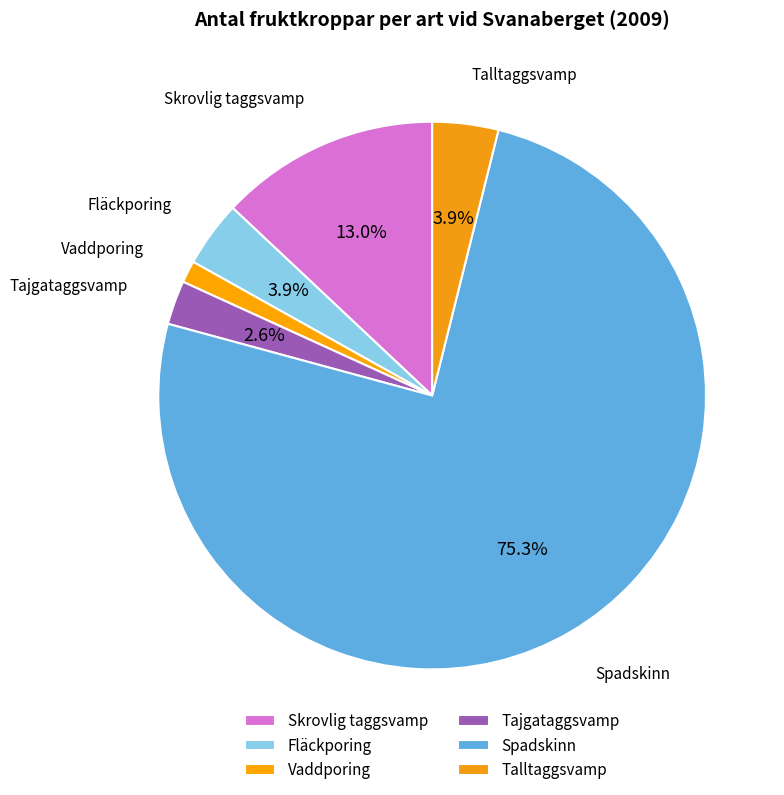

How many slices are in this pie chart?

6